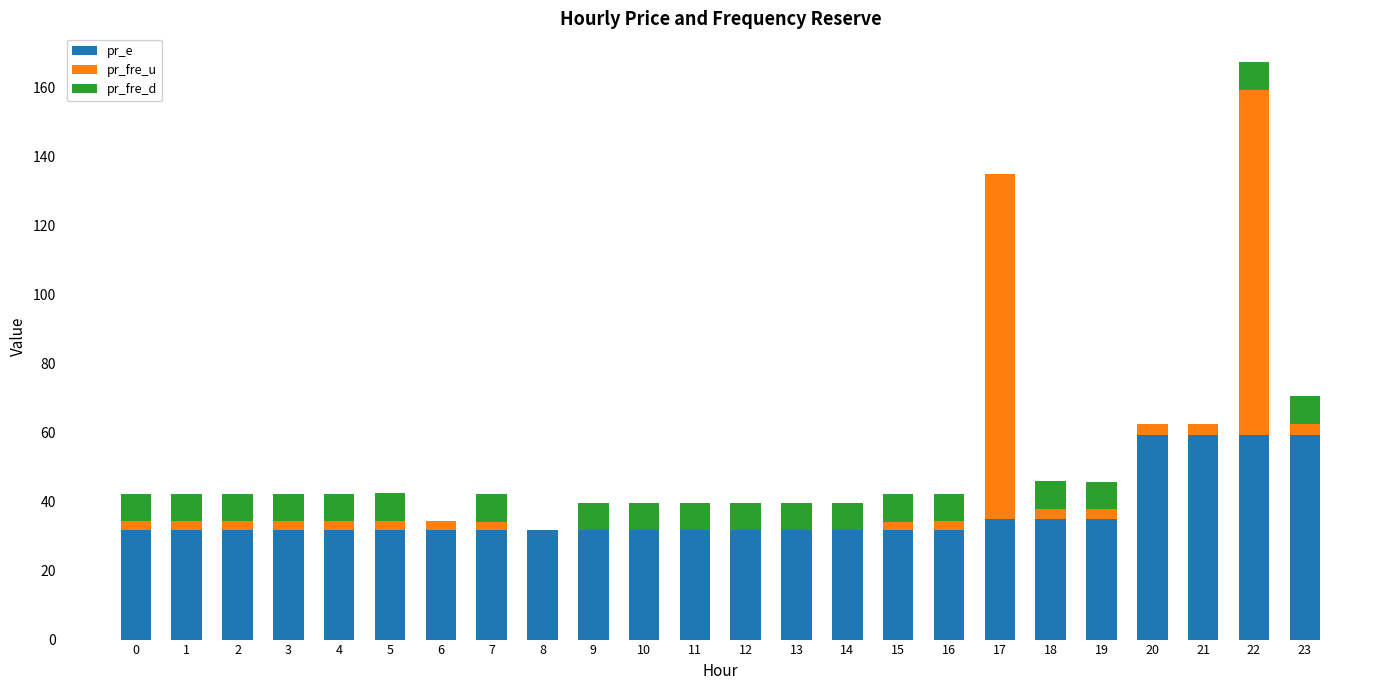

Are the bars horizontal?

No